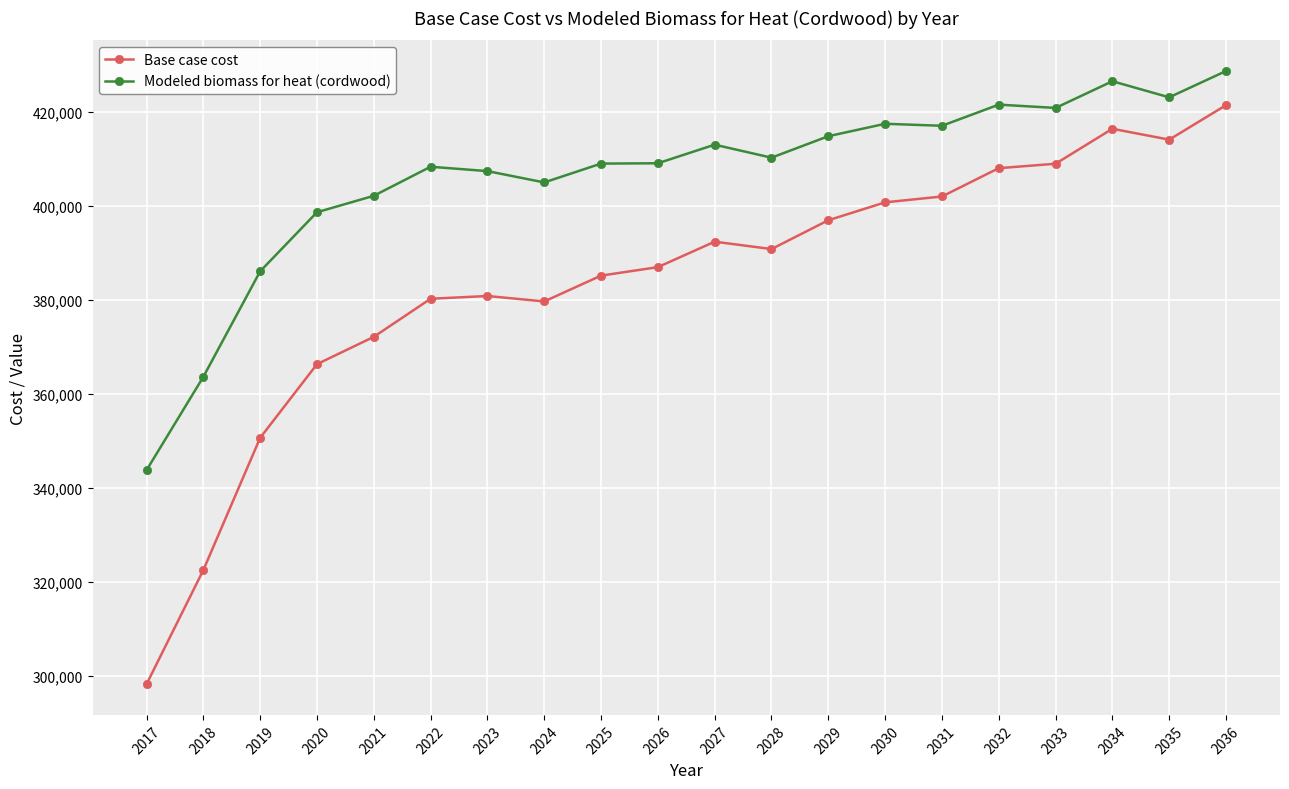

Rank the series at 2034 from highest to lowest value.

Modeled biomass for heat (cordwood), Base case cost